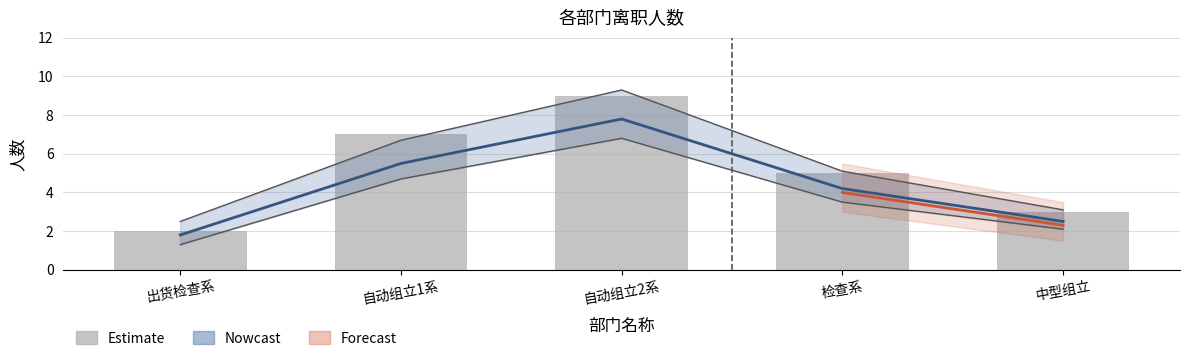

What position from the left is 自动组立1系?

2